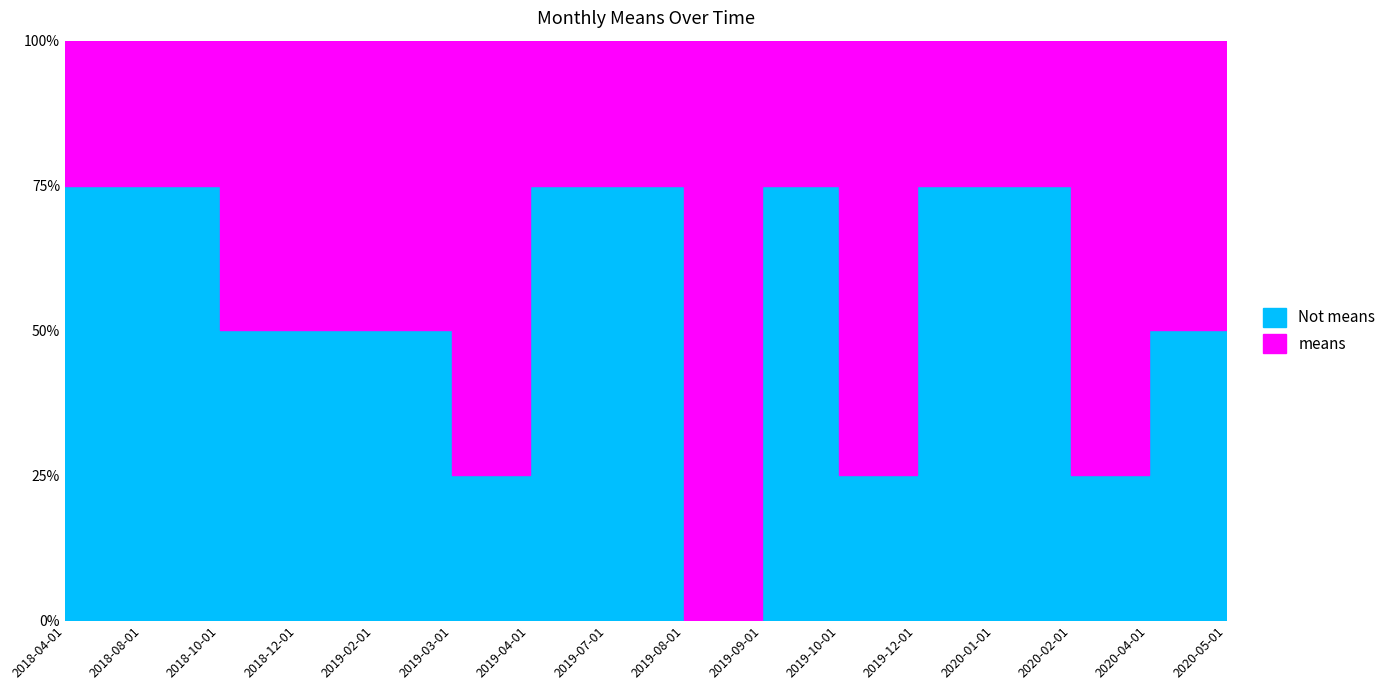

What value does the data have at 2019-04-01?

75